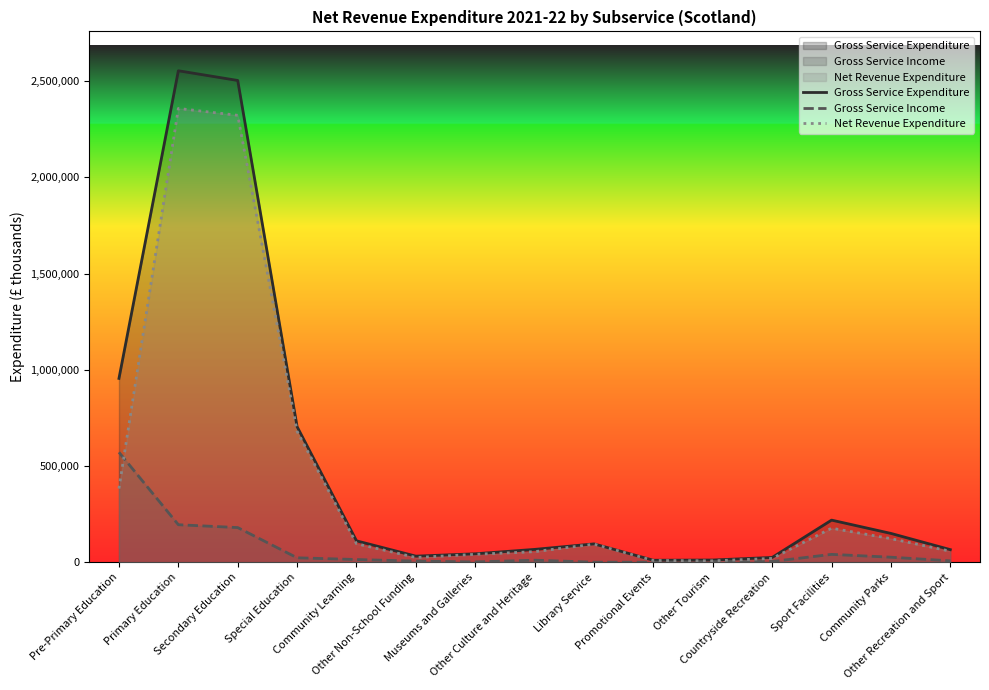

True or false: Gross Service Income has a value of 4764 at Other Culture and Heritage.

False